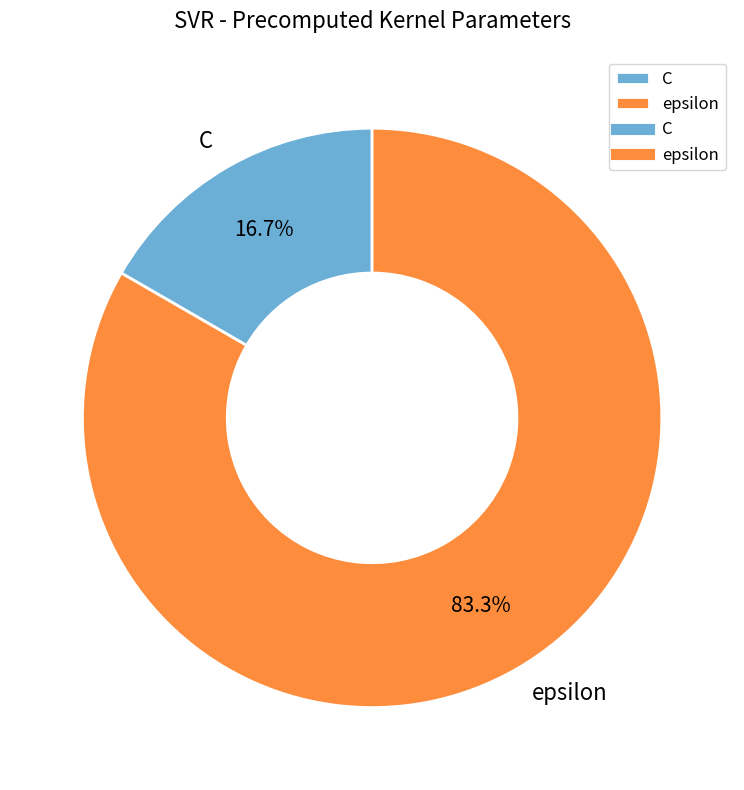

What is the smallest slice in the pie chart?

C